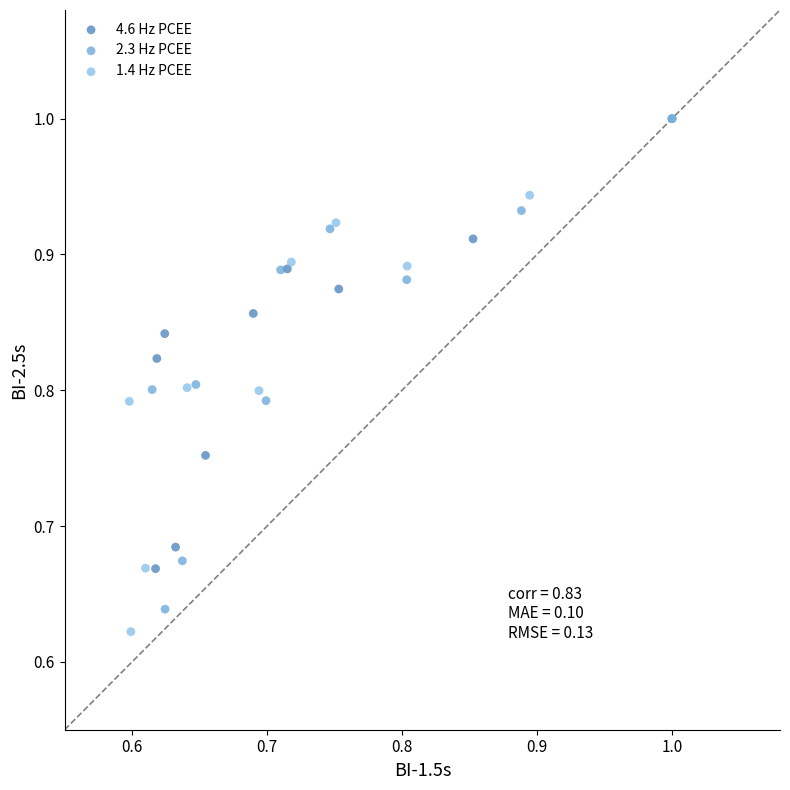

Which series has the largest Y range (max minus min)?

1.4 Hz PCEE